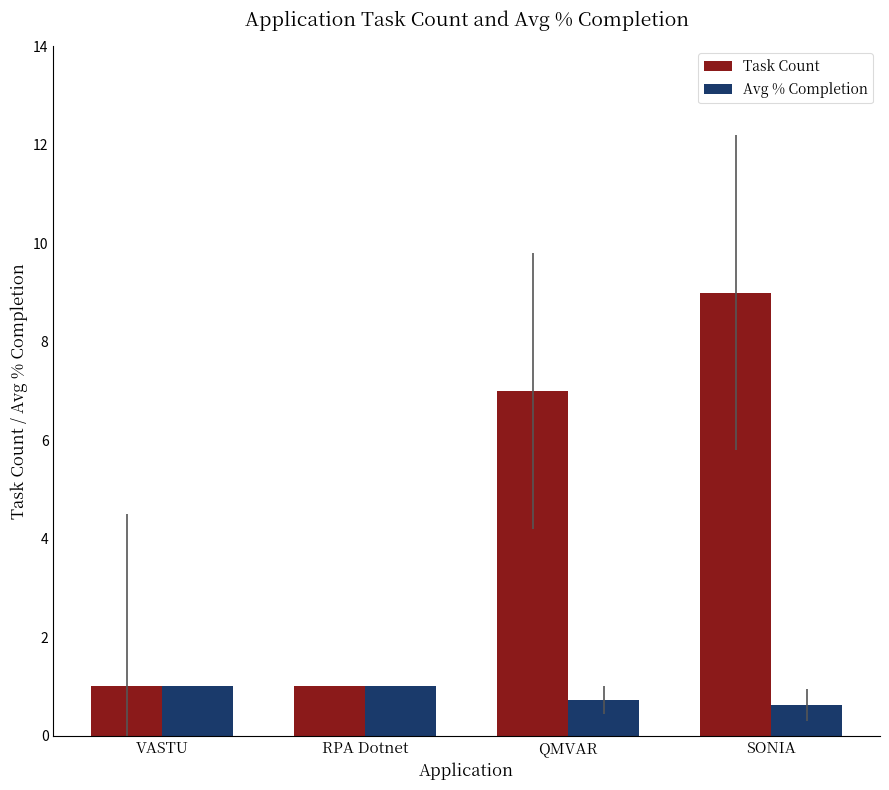

What is the difference between the maximum and minimum values in the Task Count series?

8.0